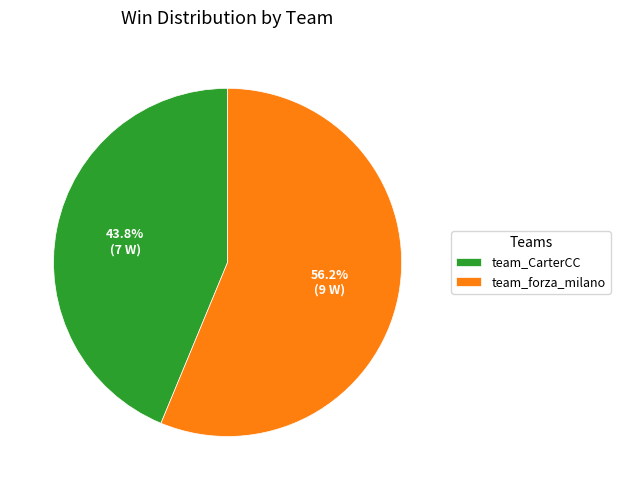

To the nearest percent, what portion does team_CarterCC represent?

44%